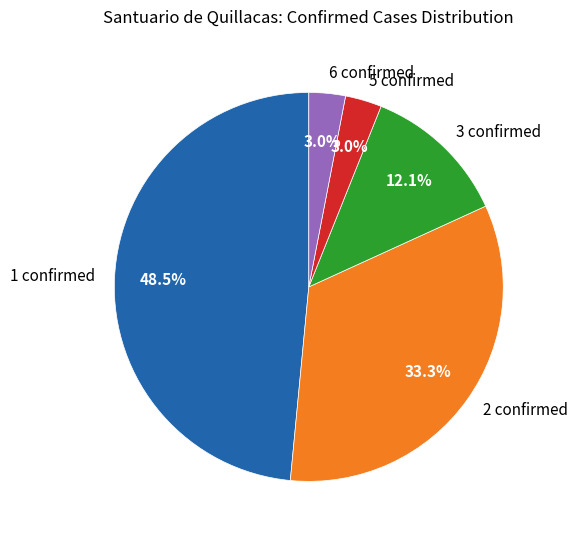

How much of the chart is everything except 2 confirmed?

66.7%